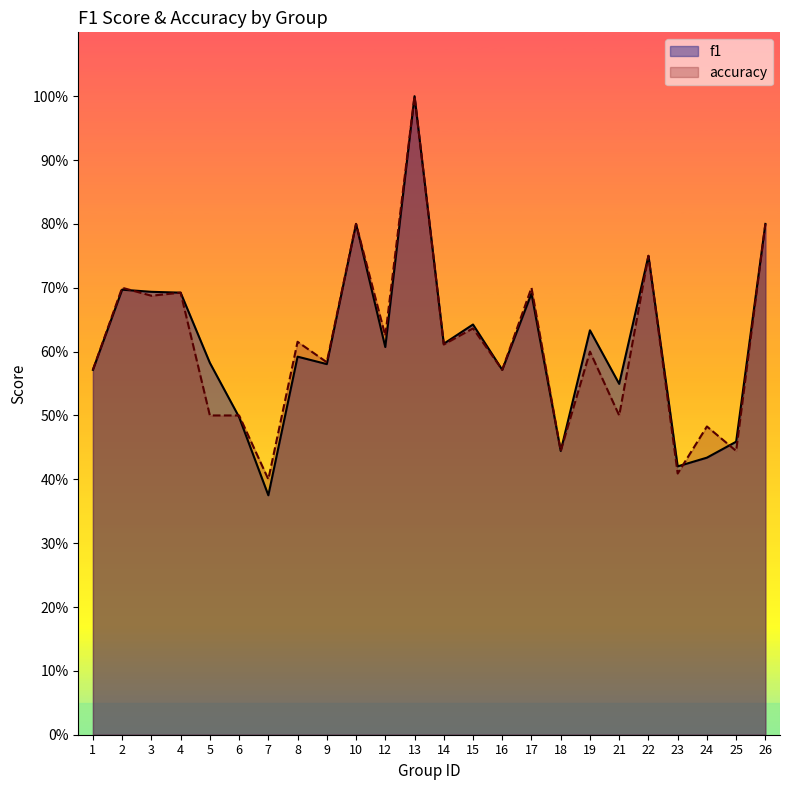

What is the average value of the accuracy series?

0.6